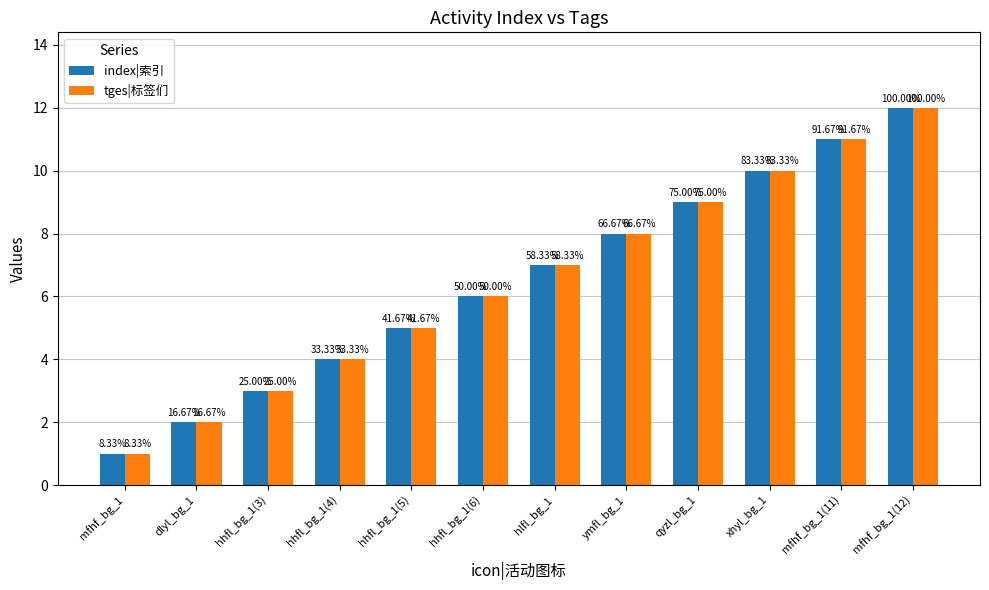

What are all the series names shown in the legend?

index|索引, tges|标签们